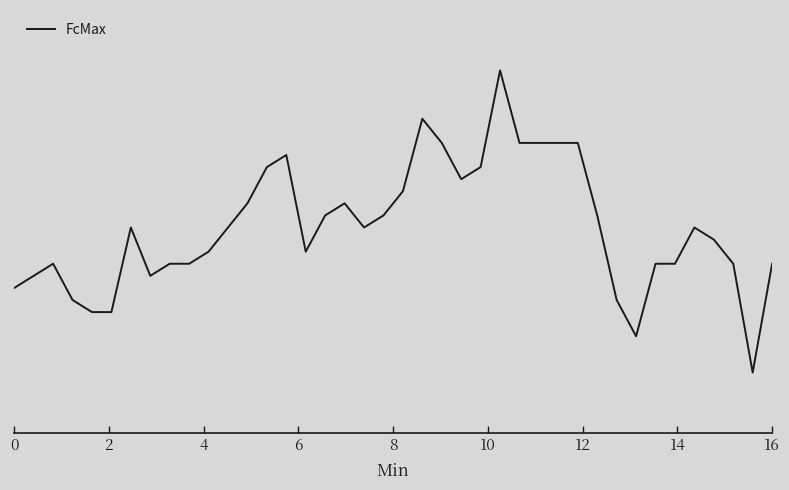

Reading left to right, list all the values displayed in this chart.

64.2	64.3	64.4	64.1	64.0	64.0	64.7	64.3	64.4	64.4	64.5	64.7	64.9	65.2	65.3	64.5	64.8	64.9	64.7	64.8	65.0	65.6	65.4	65.1	65.2	66.0	65.4	65.4	65.4	65.4	64.8	64.1	63.8	64.4	64.4	64.7	64.6	64.4	63.5	64.4